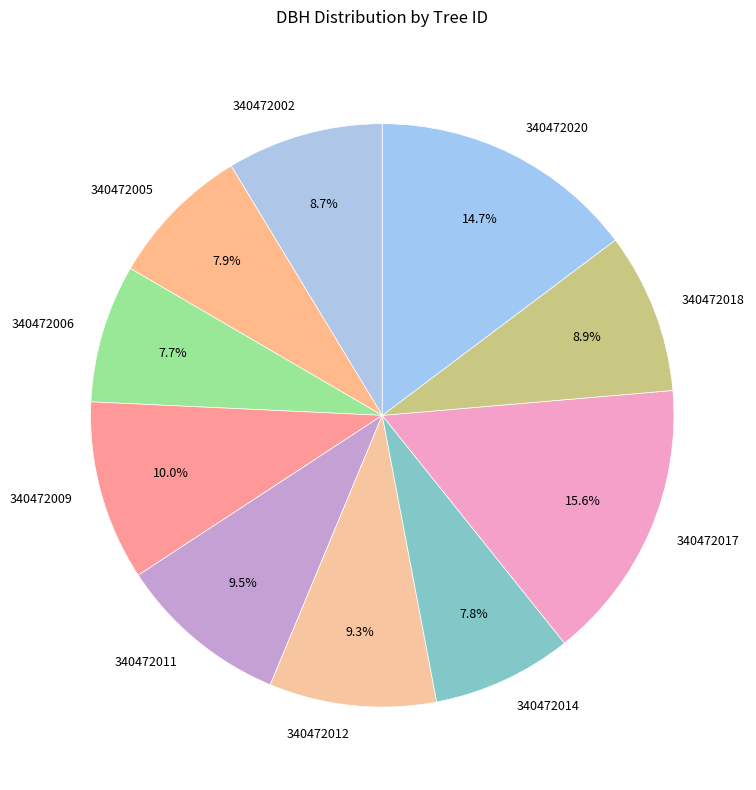

Is it true that 340472009 is 24% of the pie?

False